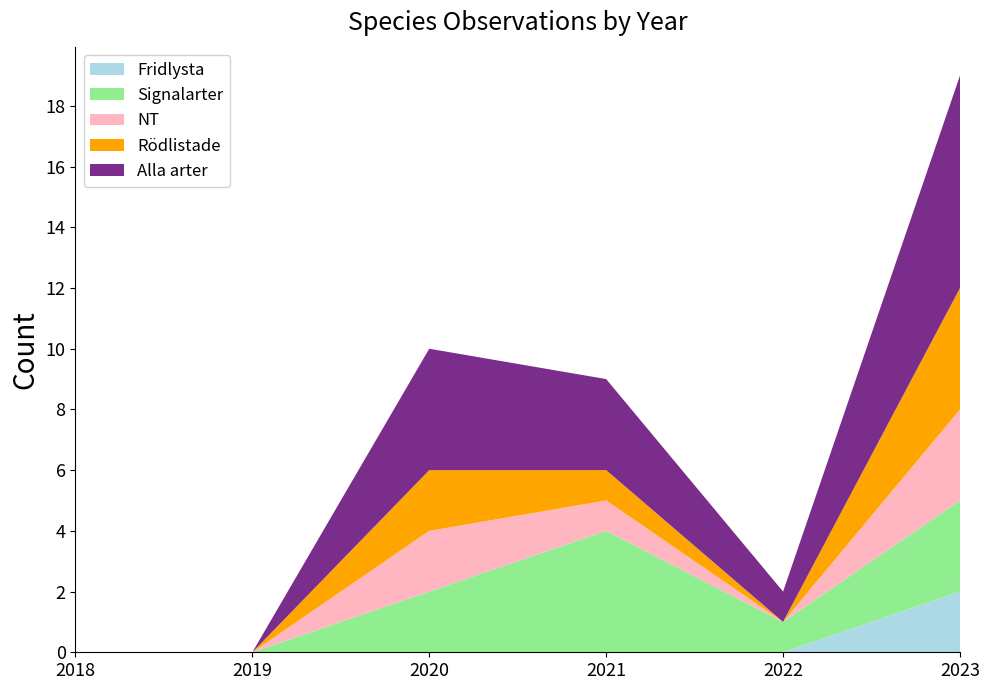

Reading left to right, extract all data points from this chart.

Fridlysta: 2018=0	2019=0	2020=0	2021=0	2022=0	2023=2
Signalarter: 2018=0	2019=0	2020=2	2021=4	2022=1	2023=3
NT: 2018=0	2019=0	2020=2	2021=1	2022=0	2023=3
Rödlistade: 2018=0	2019=0	2020=2	2021=1	2022=0	2023=4
Alla arter: 2018=0	2019=0	2020=4	2021=3	2022=1	2023=7